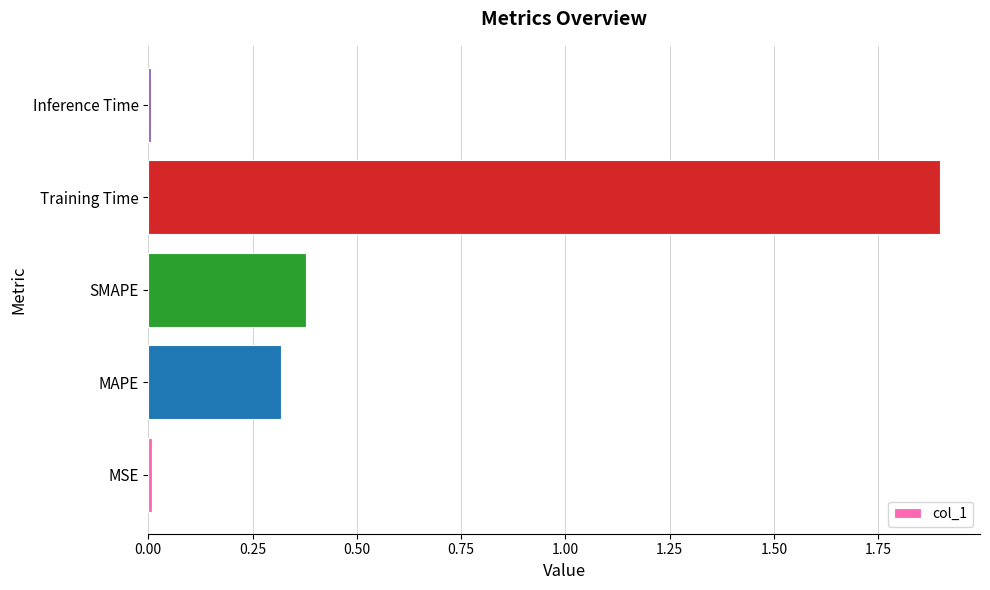

Which label corresponds to the largest value in the chart?

Training Time